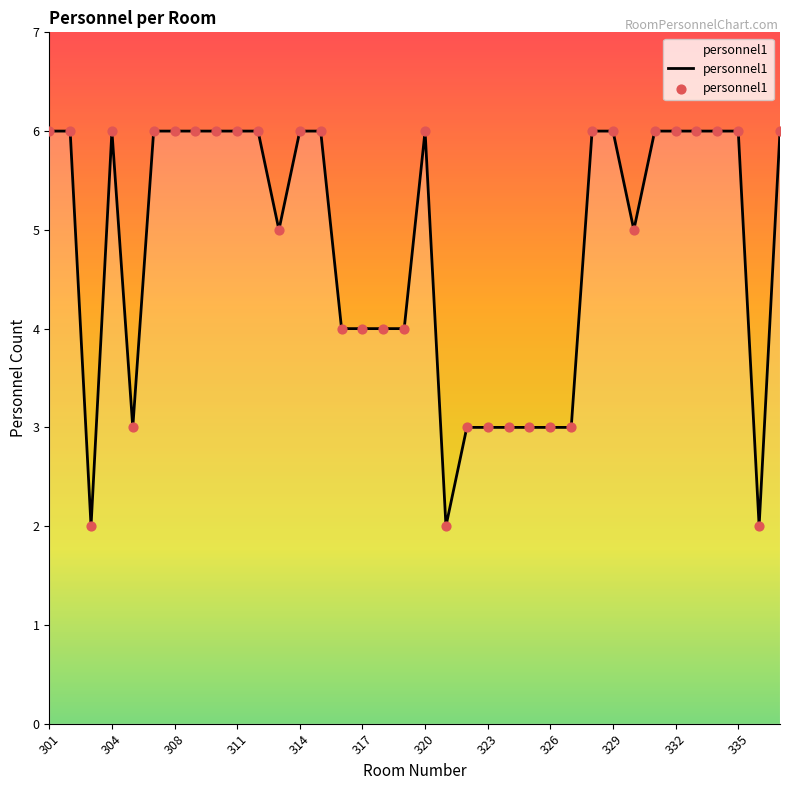

What is the greatest value displayed?

6